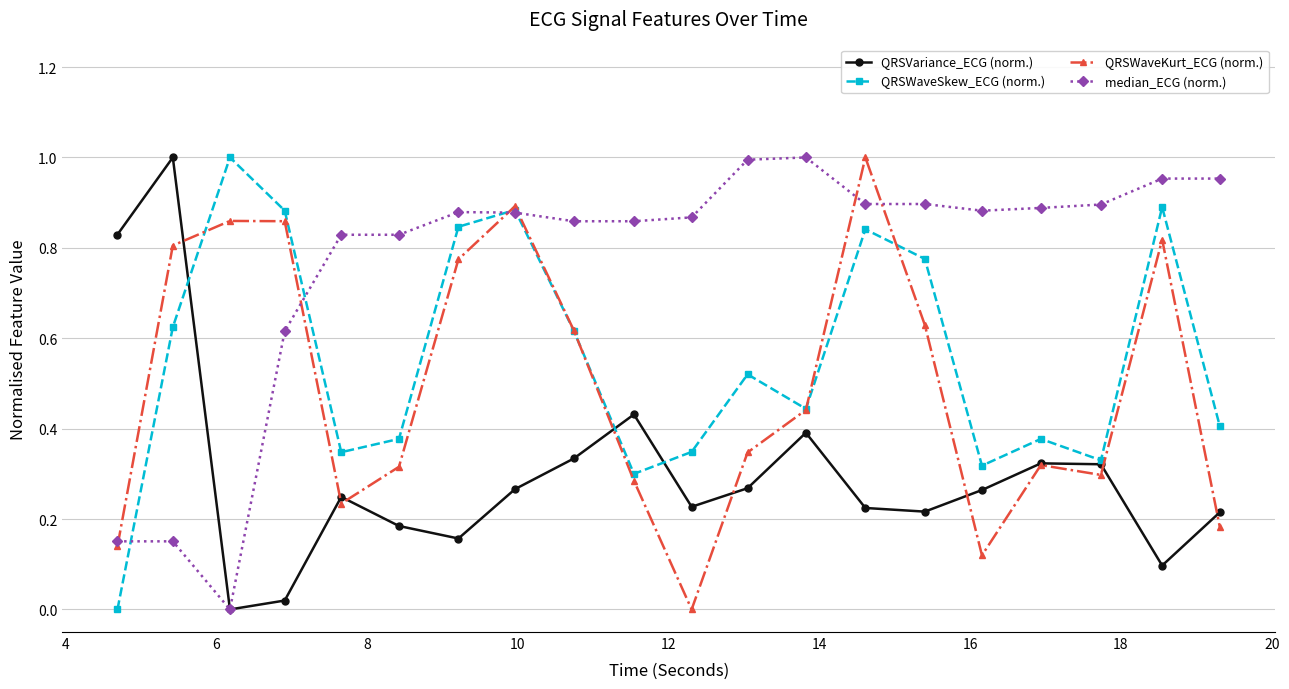

Which series has the largest total across all categories?

median_ECG (norm.)